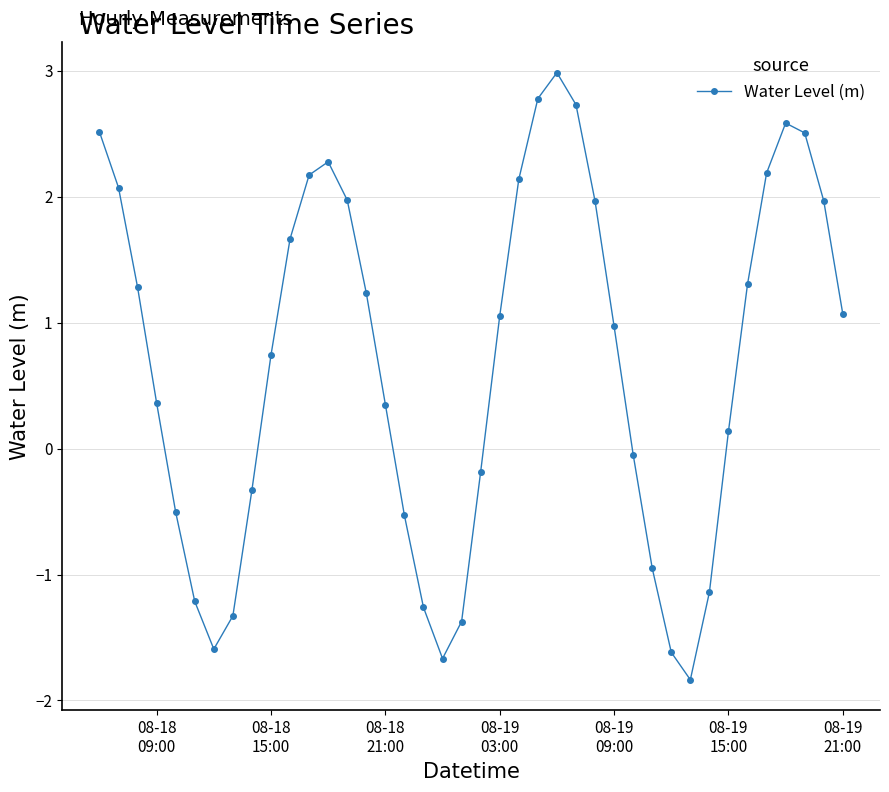

What is the minimum value shown in the chart?

-1.8